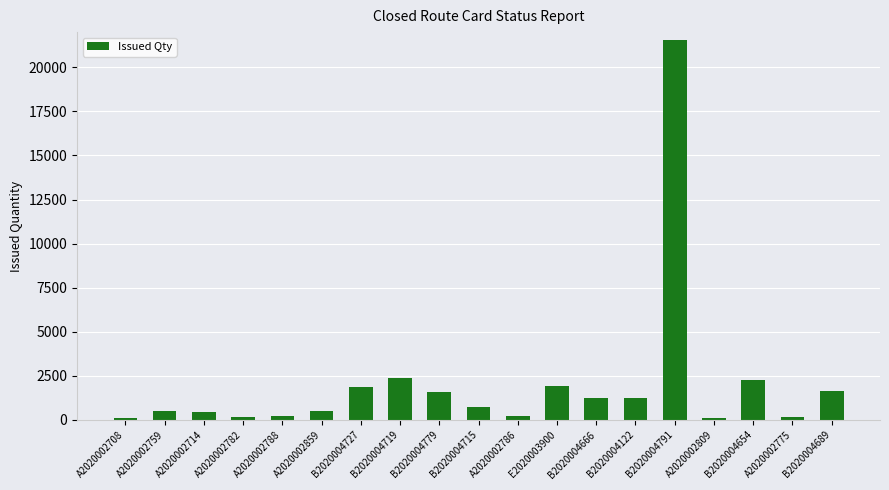

What is the difference between the maximum and minimum values?

21439.0